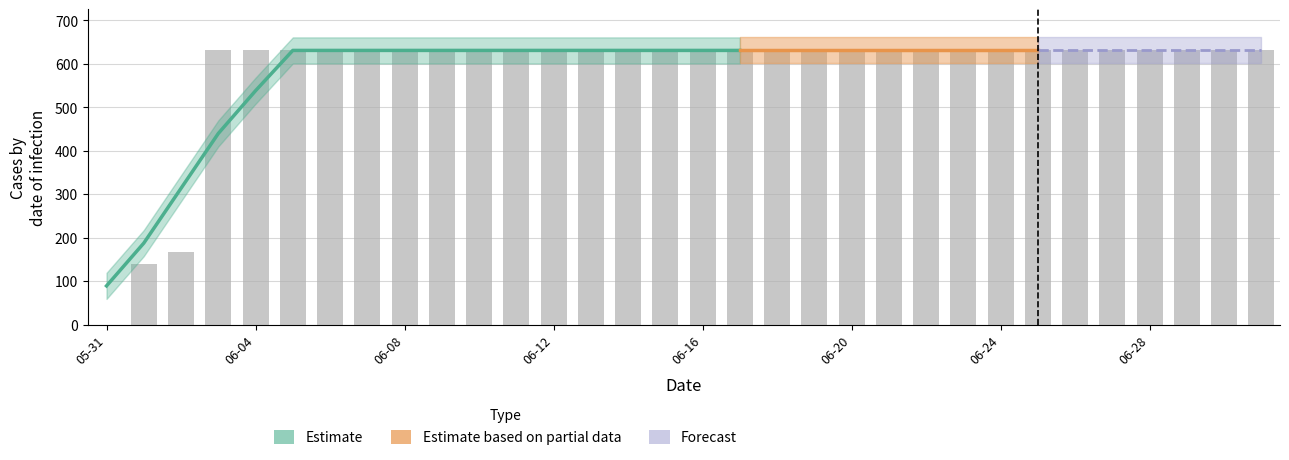

Rank the categories by value from highest to lowest.

2020-06-03, 2020-06-04, 2020-06-05, 2020-06-06, 2020-06-07, 2020-06-08, 2020-06-09, 2020-06-10, 2020-06-11, 2020-06-12, 2020-06-13, 2020-06-14, 2020-06-15, 2020-06-16, 2020-06-17, 2020-06-18, 2020-06-19, 2020-06-20, 2020-06-21, 2020-06-22, 2020-06-23, 2020-06-24, 2020-06-25, 2020-06-26, 2020-06-27, 2020-06-28, 2020-06-29, 2020-06-30, 2020-07-01, 2020-06-02, 2020-06-01, 2020-05-31